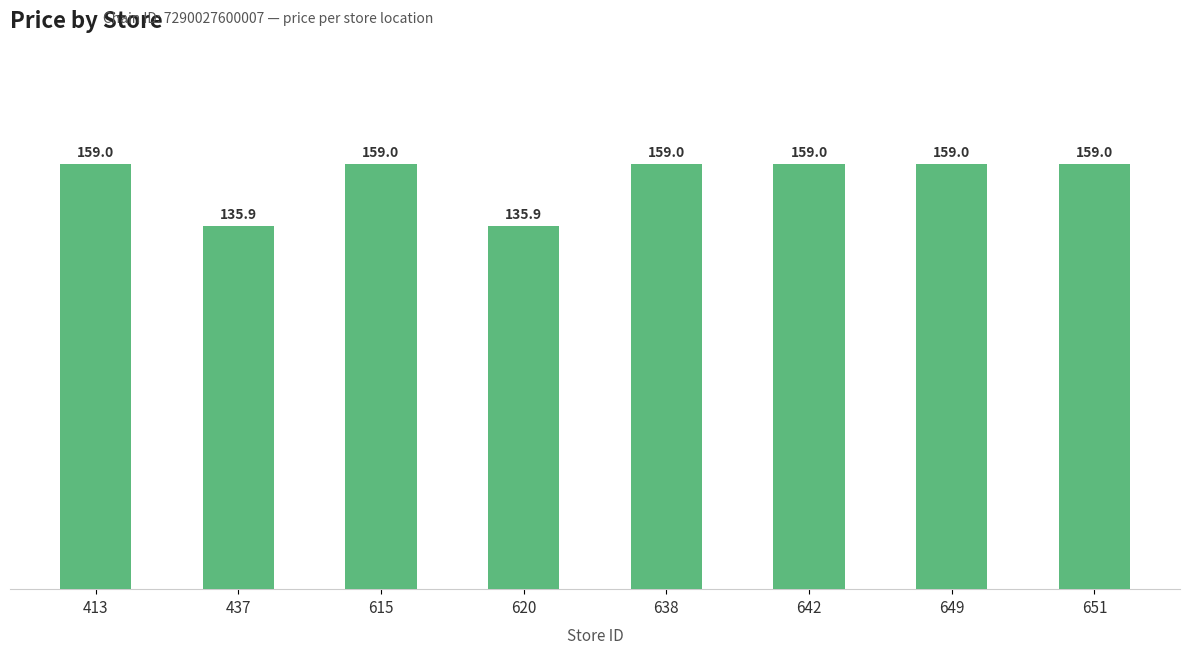

What is the value of the 3rd bar from the left?

159.0